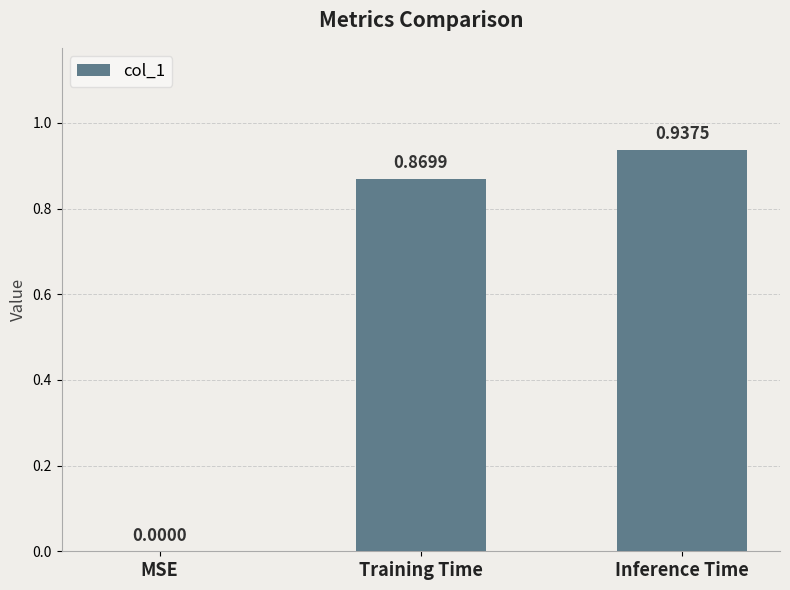

What is the sum of the values at Inference Time and Training Time?

1.8